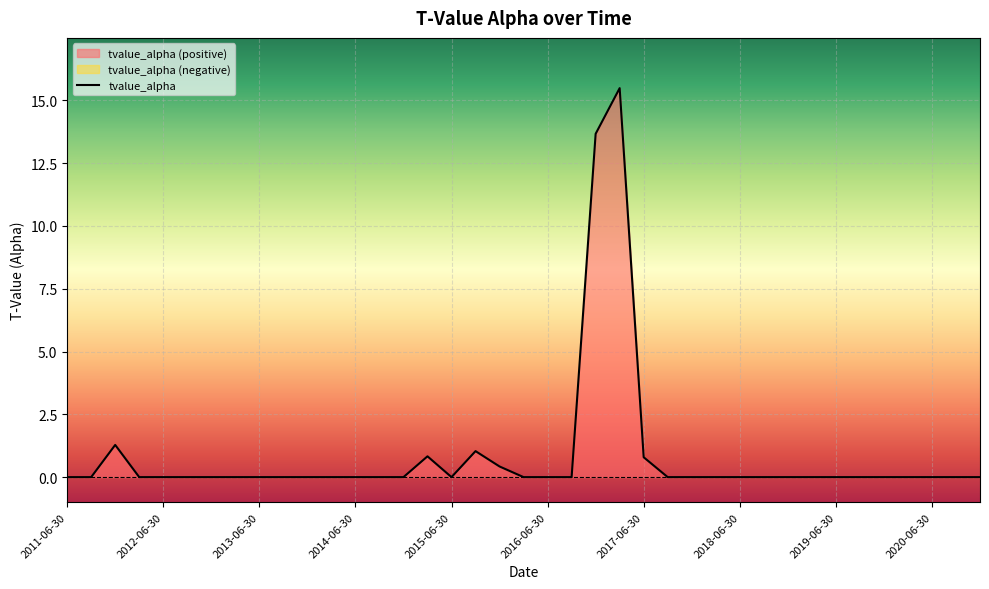

Reading left to right, transcribe all the data shown in this chart.

2011-06-30=-0.0	2011-09-30=0.0	2011-12-31=1.3	2012-03-31=0.0	2012-06-30=-0.0	2012-09-30=0.0	2012-12-31=0.0	2013-03-31=0.0	2013-06-30=0.0	2013-09-30=-0.0	2013-12-31=-0.0	2014-03-31=0.0	2014-06-30=0.0	2014-09-30=0.0	2014-12-31=0.0	2015-03-31=0.8	2015-06-30=-0.0	2015-09-30=1.0	2015-12-31=0.4	2016-03-31=-0.0	2016-06-30=0.0	2016-09-30=0.0	2016-12-31=13.7	2017-03-31=15.5	2017-06-30=0.8	2017-09-30=-0.0	2017-12-31=-0.0	2018-03-31=-0.0	2018-06-30=0.0	2018-09-30=0.0	2018-12-31=-0.0	2019-03-31=-0.0	2019-06-30=-0.0	2019-09-30=-0.0	2019-12-31=0.0	2020-03-31=0.0	2020-06-30=0.0	2020-09-30=0.0	2020-12-31=0.0